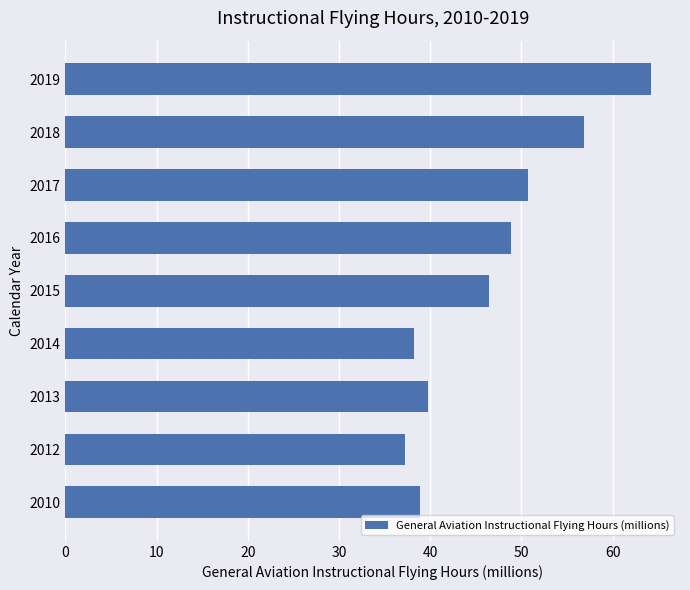

What is the approximate value at 2016?

48.9